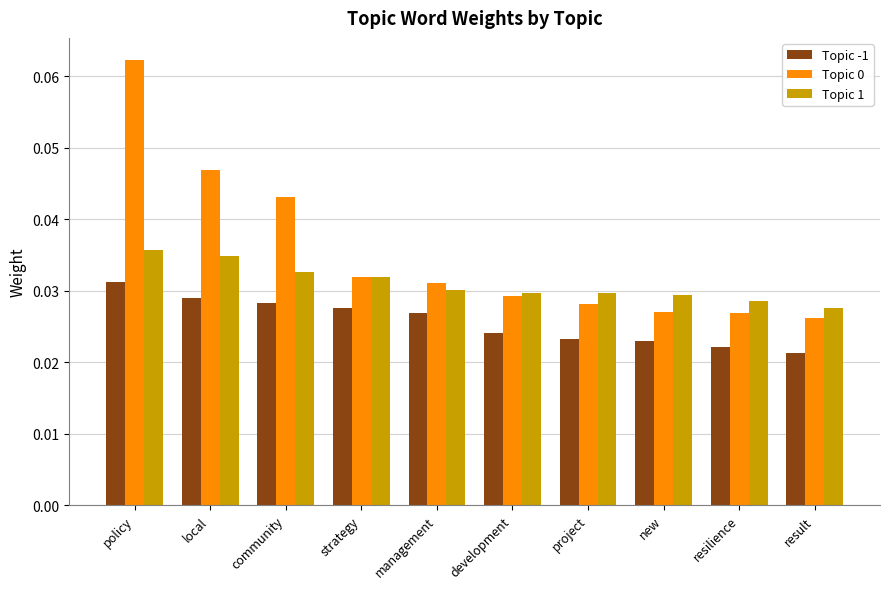

At which category does the chart reach its peak across all series?

policy